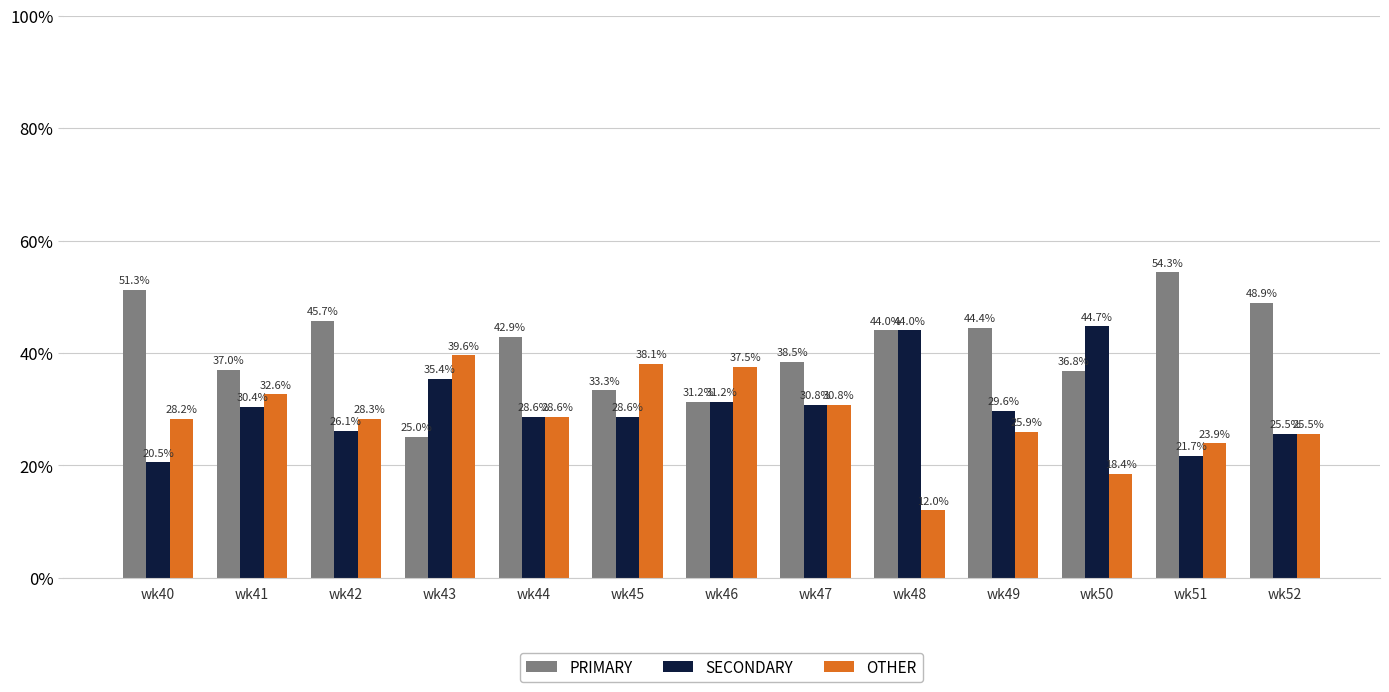

Rank the categories by PRIMARY value from lowest to highest.

wk43, wk46, wk45, wk50, wk41, wk47, wk44, wk48, wk49, wk42, wk52, wk40, wk51